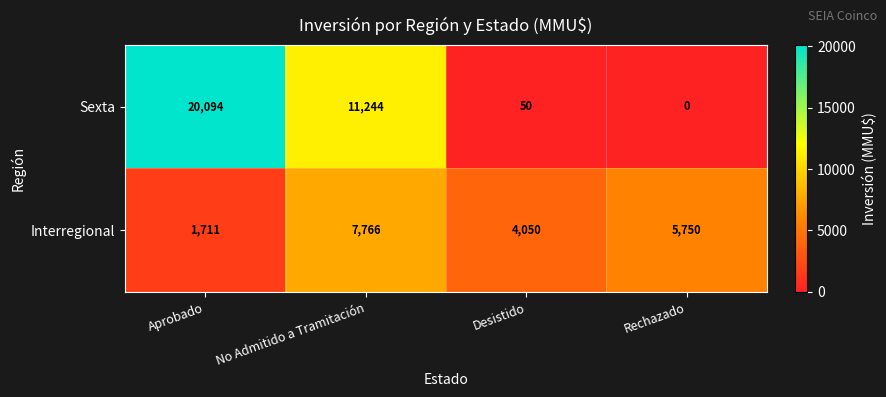

List the series in order of their peak value, lowest first.

Interregional, Sexta